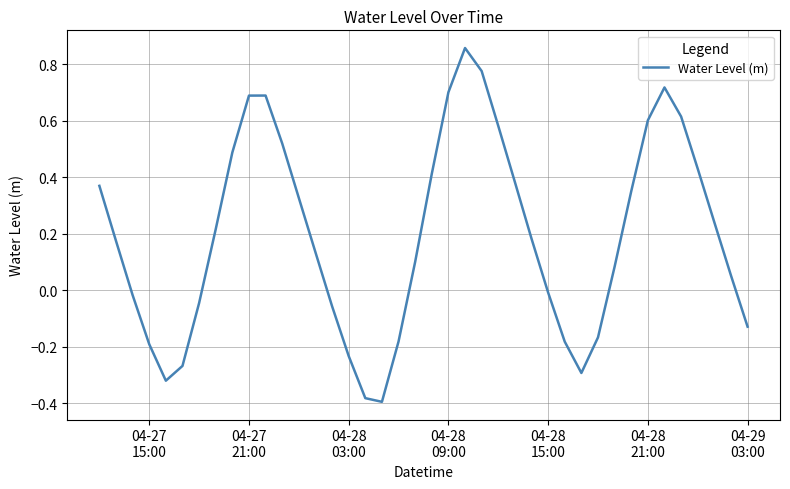

What is the difference between the maximum and minimum values?

1.3